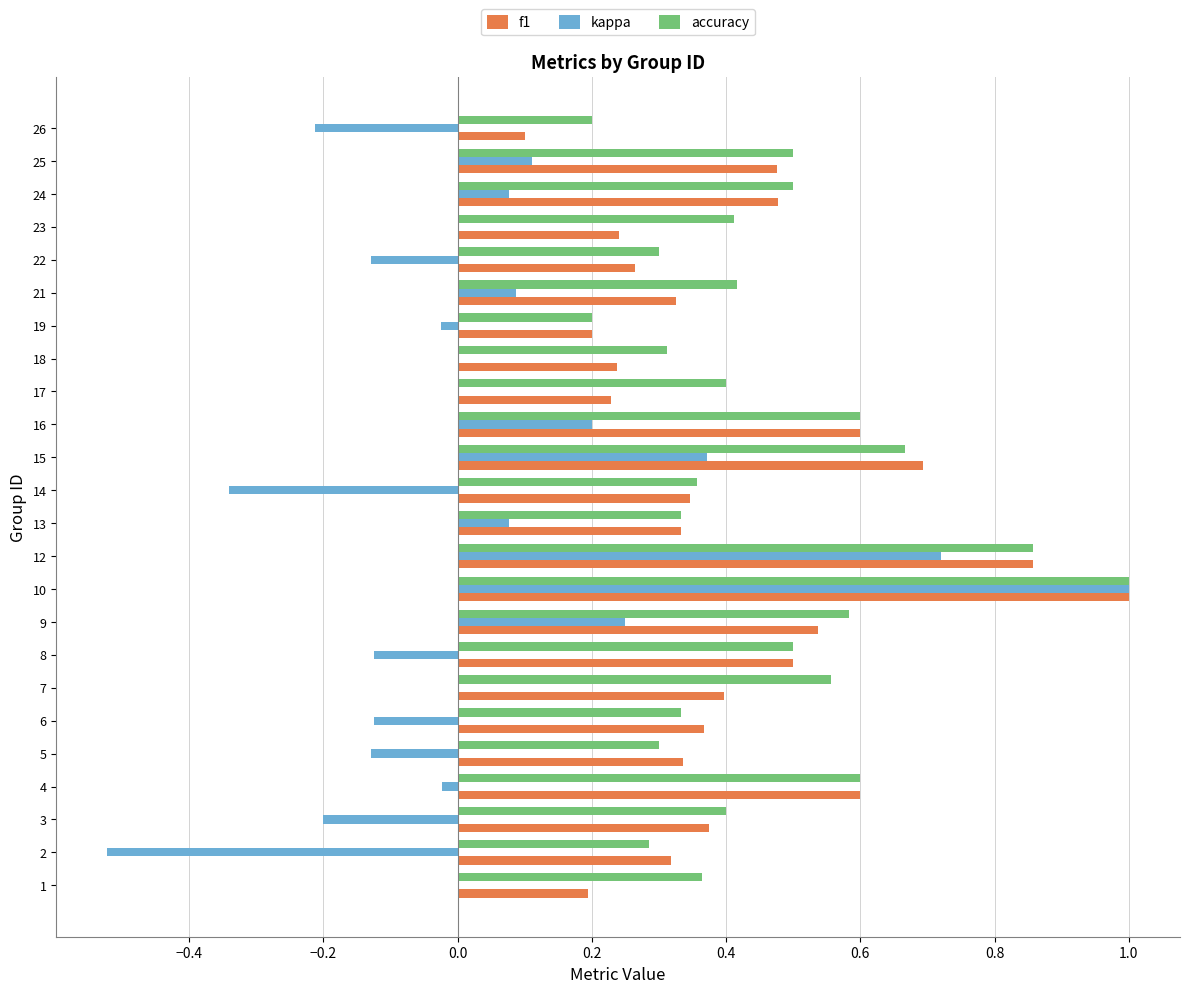

At which category is the sum across all series the highest?

10